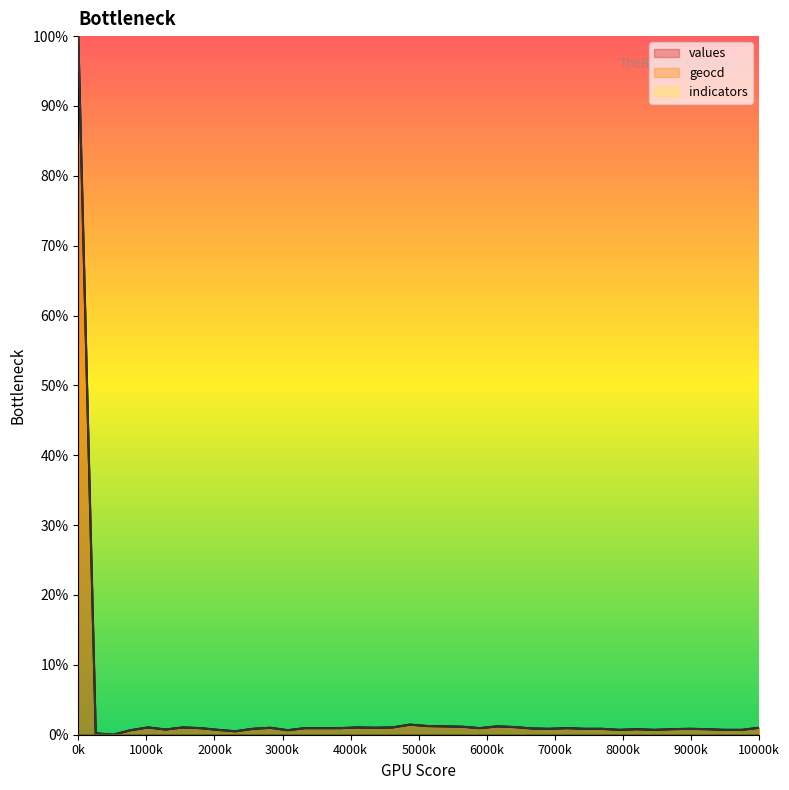

How many lines are shown in the chart?

3